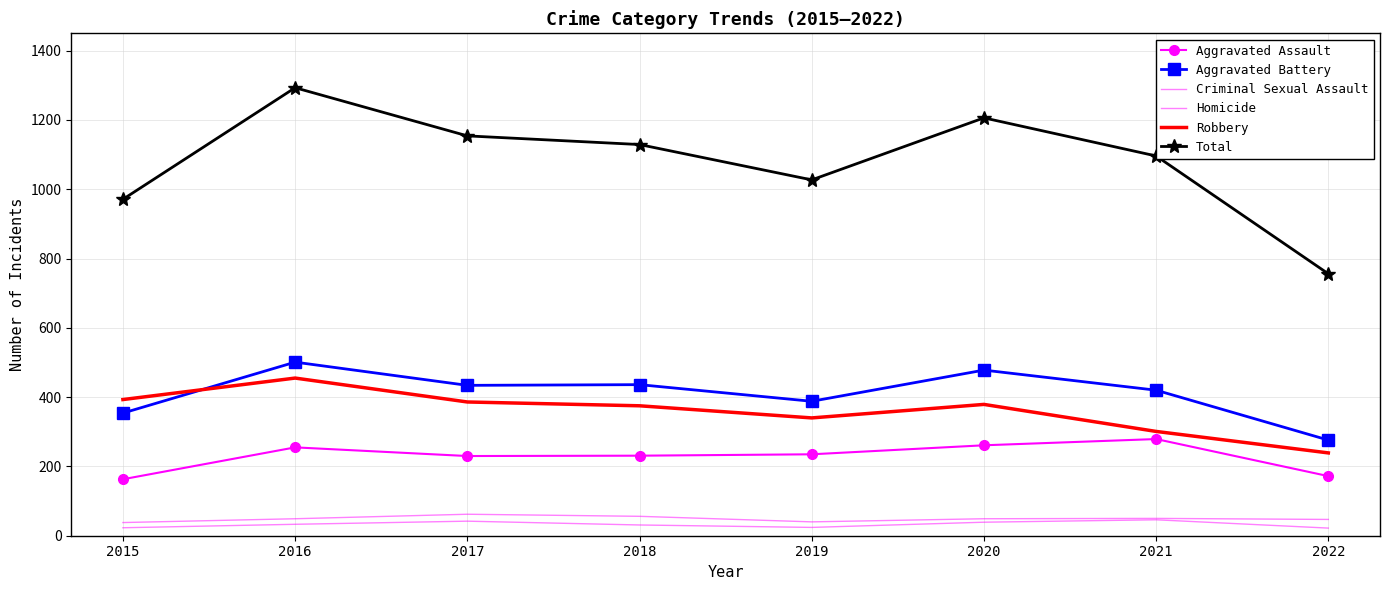

True or false: Aggravated Battery and Aggravated Assault intersect in this chart.

False